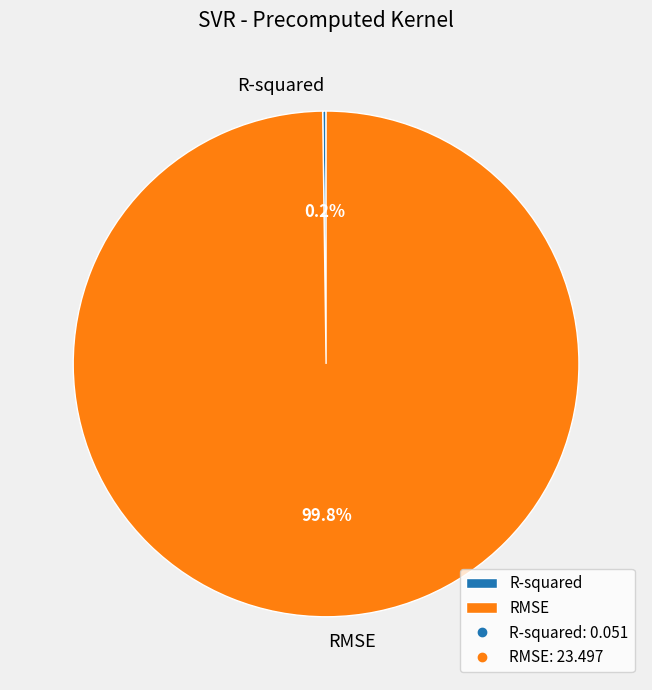

What percentage is NOT represented by RMSE?

0.2%